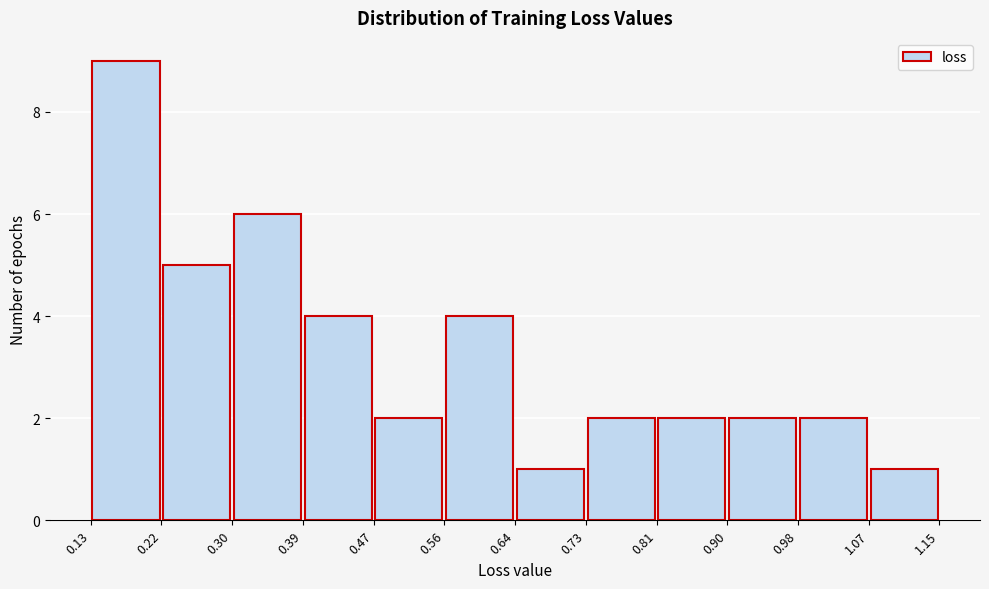

Reading left to right, list every bar in this chart as the range it spans on the x-axis followed by its height. The values are not printed on the chart, so give them approximately, as read against the axis.

0.13 to 0.22: 9
0.22 to 0.30: 5
0.30 to 0.39: 6
0.39 to 0.47: 4
0.47 to 0.56: 2
0.56 to 0.64: 4
0.64 to 0.73: 1
0.73 to 0.81: 2
0.81 to 0.90: 2
0.90 to 0.98: 2
0.98 to 1.07: 2
1.07 to 1.15: 1